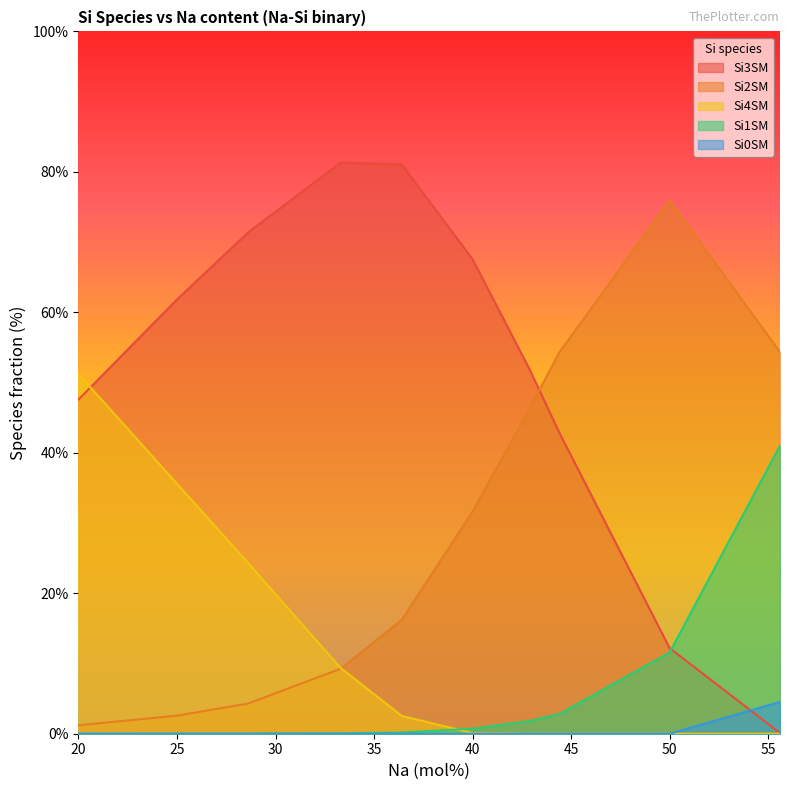

Reading left to right, what are all the values shown in this chart?

Si3SM: 47.6	61.8	71.4	81.3	81.1	67.5	51.8	42.9	12.2	0.1
Si2SM: 1.2	2.6	4.3	9.2	16.2	31.6	46.3	54.3	75.9	54.3
Si4SM: 51.2	35.6	24.3	9.4	2.5	0.1	0.0	0.0	0.0	0.0
Si1SM: 0.0	0.0	0.0	0.1	0.2	0.7	1.8	2.8	11.6	41.0
Si0SM: 0.0	0.0	0.0	0.0	0.0	0.0	0.0	0.0	0.0	4.5